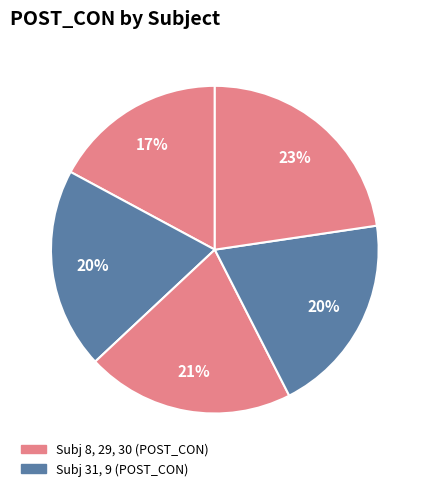

How many segments does this pie chart have?

5